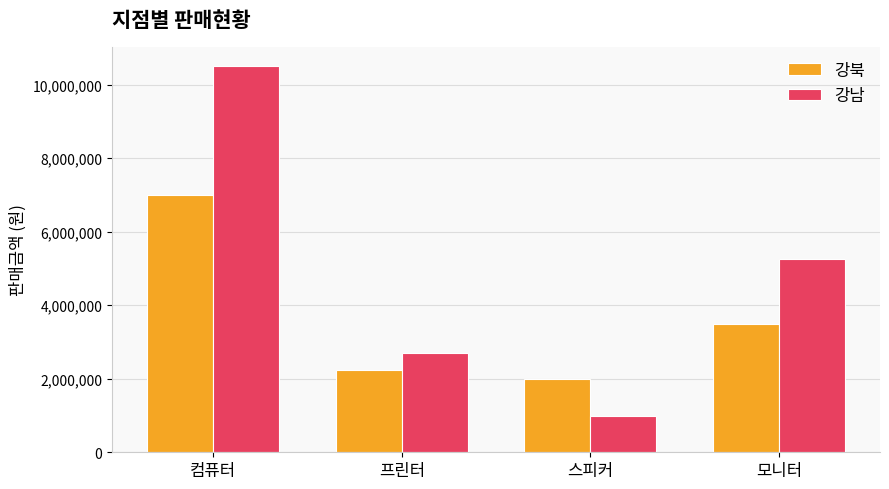

Rank the series by their average value, from lowest to highest.

강북, 강남